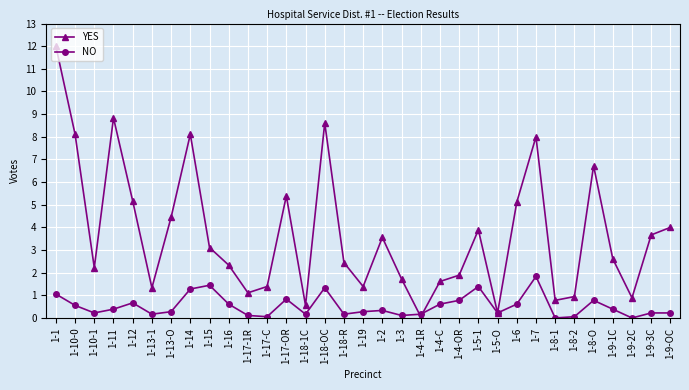

What is the sum of all NO values?

17.3